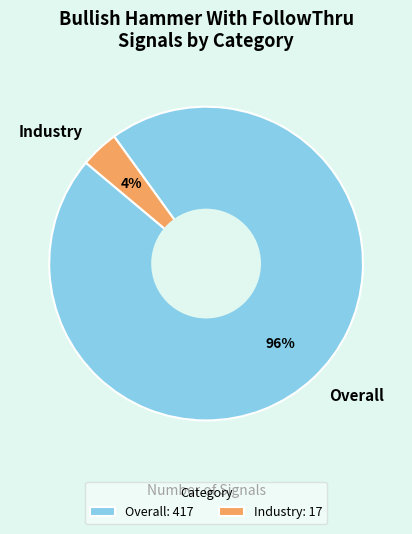

Rank the categories by value from lowest to highest.

Industry, Overall